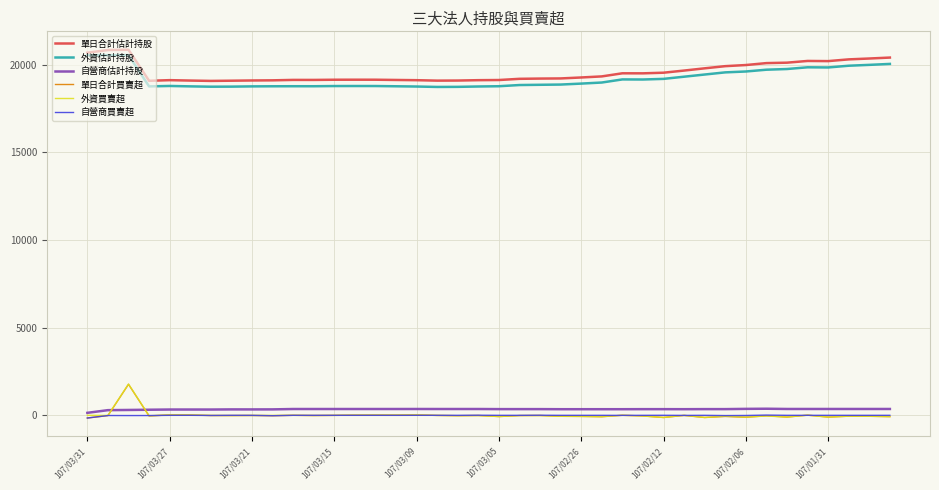

True or false: 單日合計估計持股 and 外資買賣超 cross at least once.

False